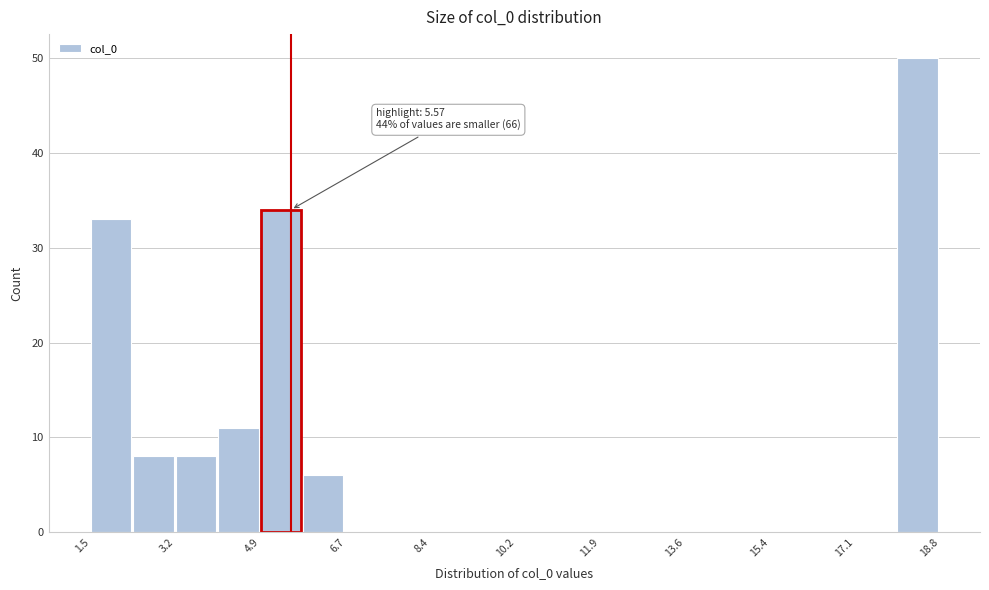

Over which range of the x-axis is the bar tallest?

18.0 to 18.8